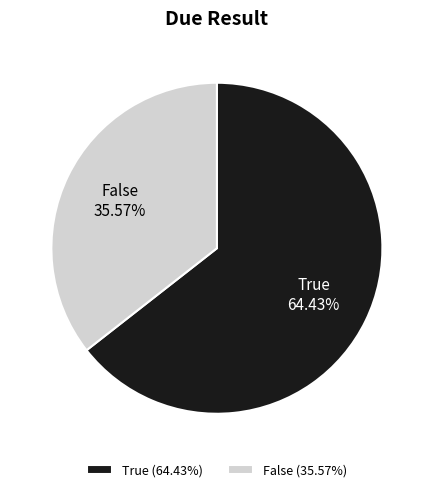

Is there a majority slice in this chart?

Yes